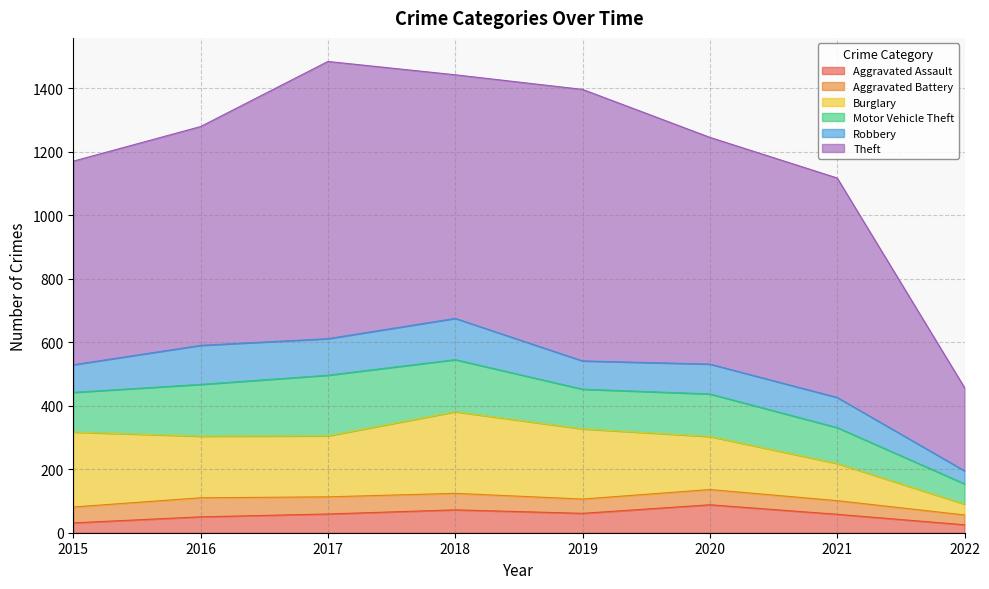

True or false: Theft and Burglary cross at least once.

False